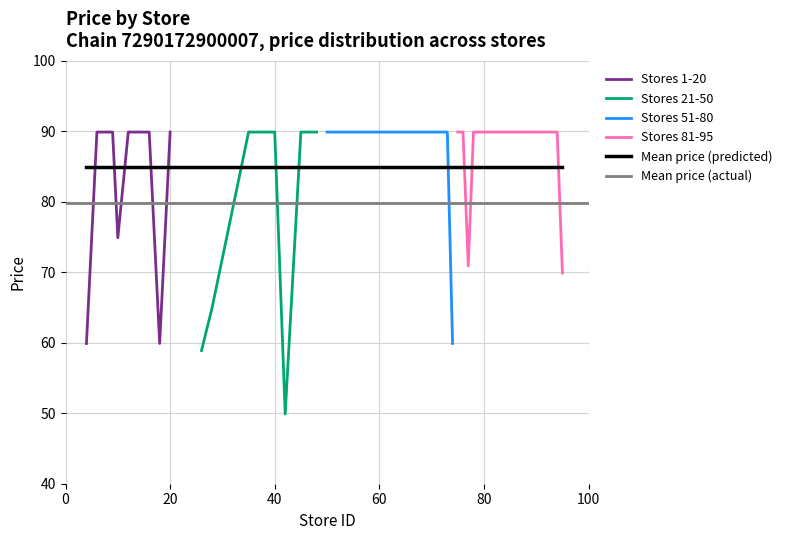

How many points are lower than both their immediate neighbors (excluding endpoints)?

4